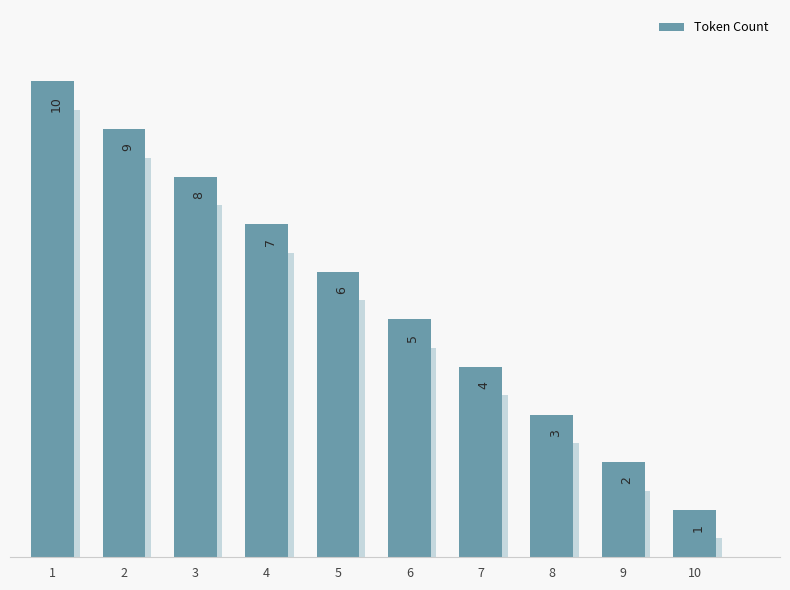

What is the difference between the second highest and second lowest values?

7